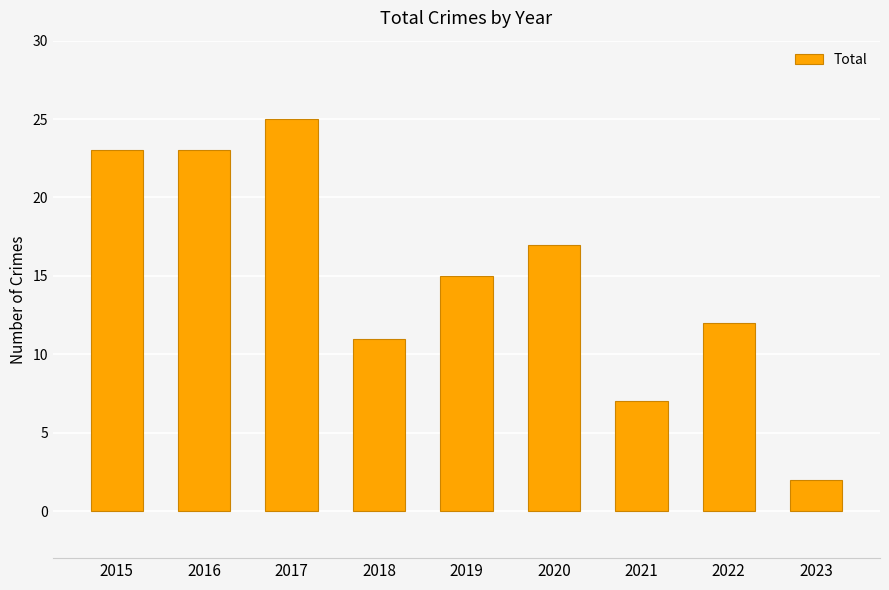

What is the sum of the values at 2022 and 2018?

23